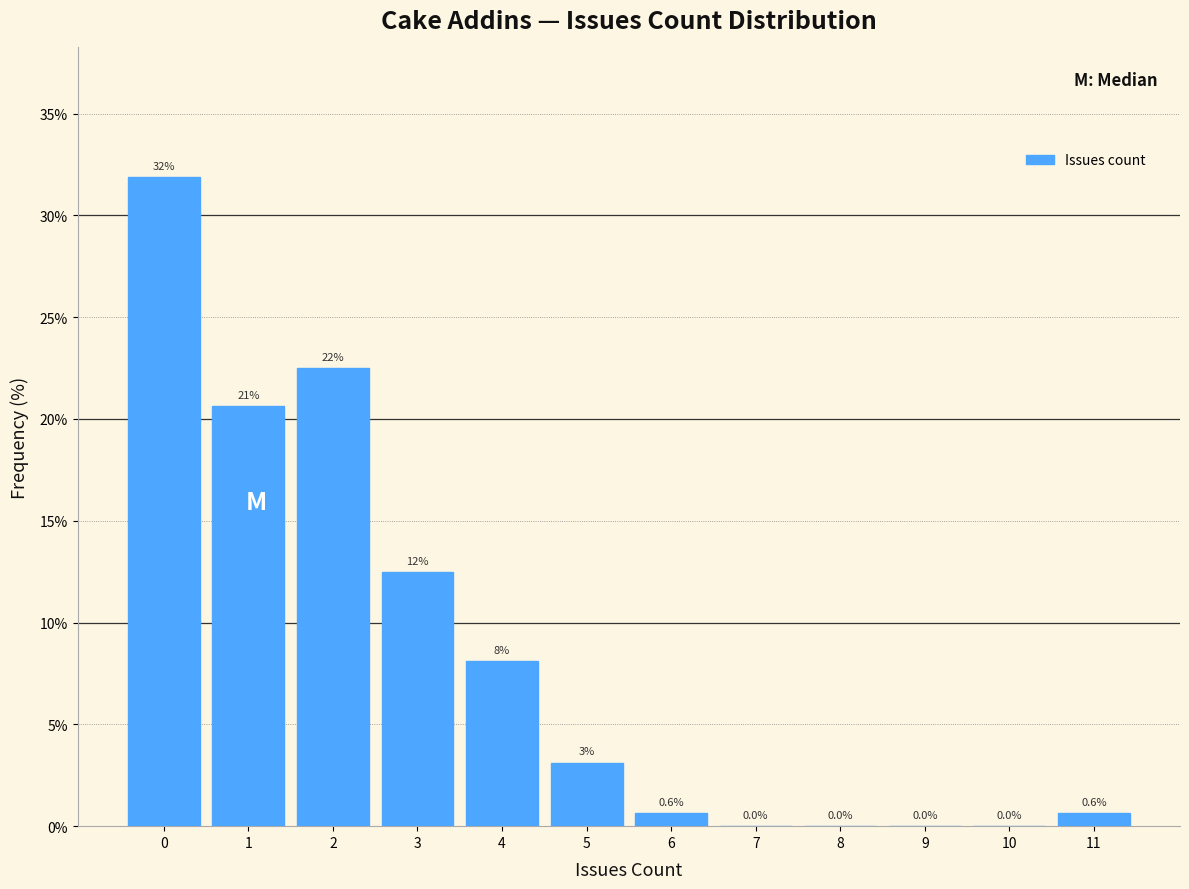

Which range on the x-axis has the tallest bar?

-0.5 to 0.5